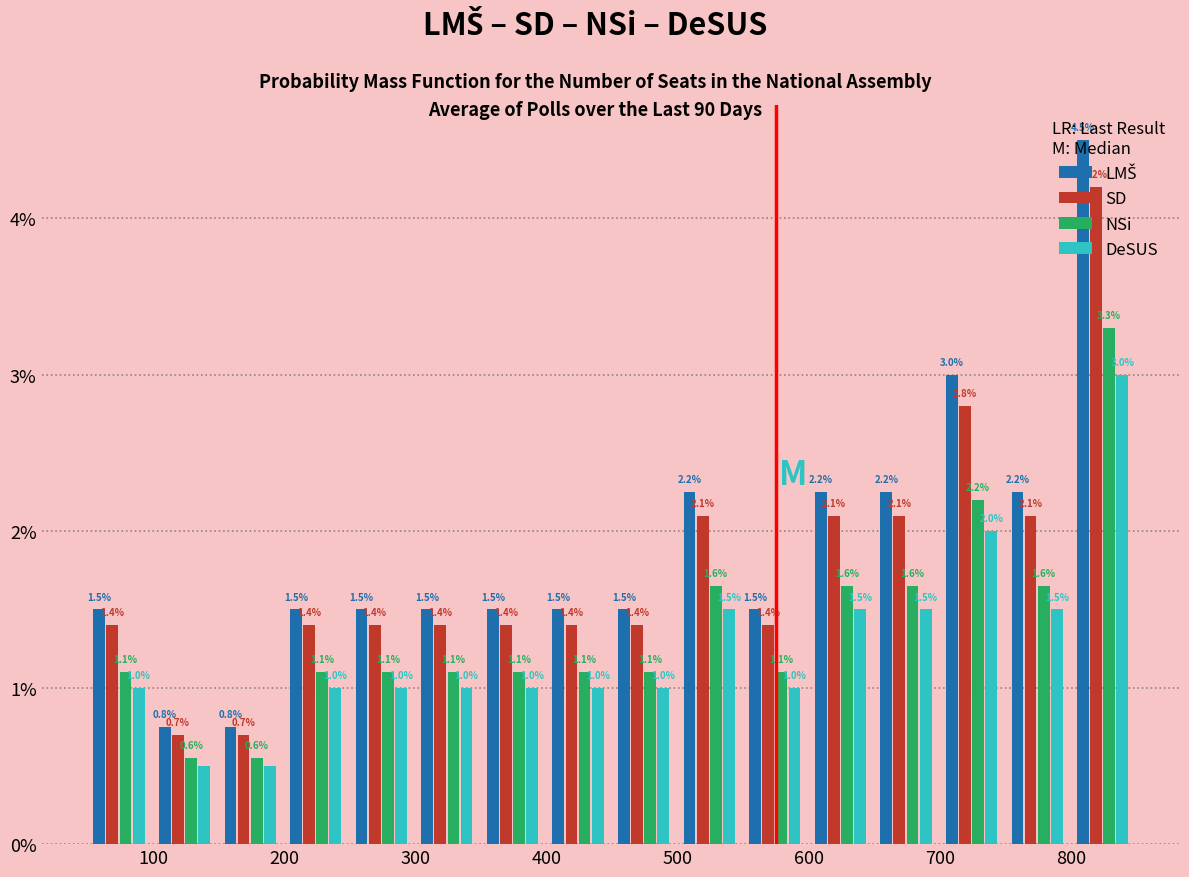

In the NSi series, which range on the x-axis has the tallest bar?

799 to 849